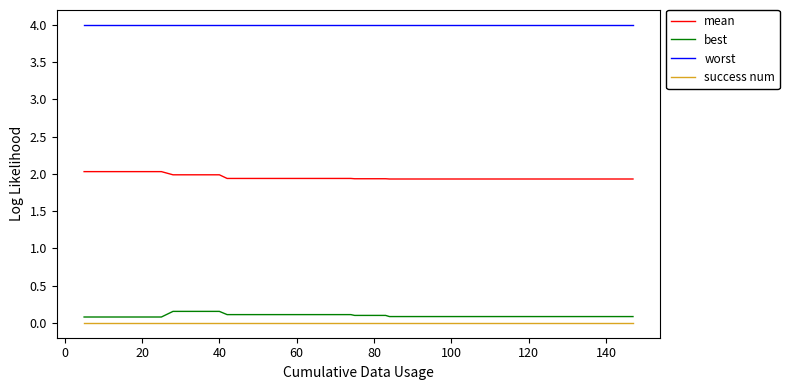

How many lines are shown in the chart?

4